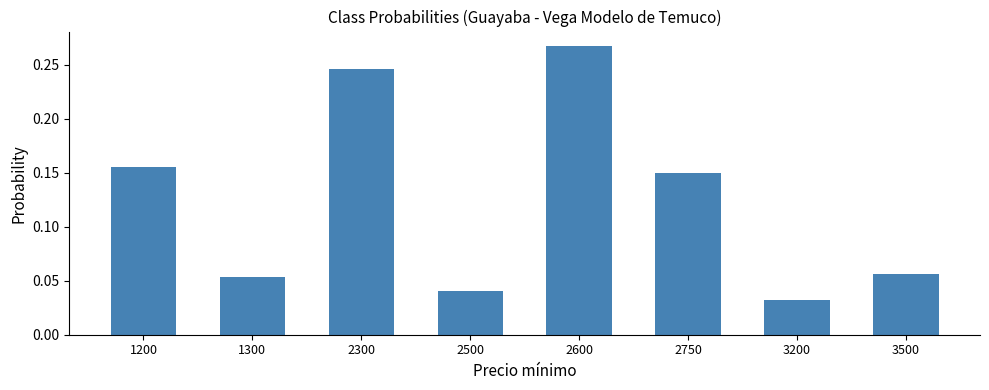

Count the values in the range 0 to 1.

8